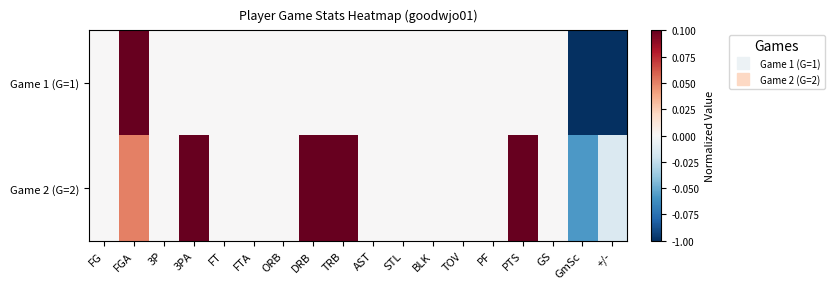

At how many categories does at least one series exceed 0?

5